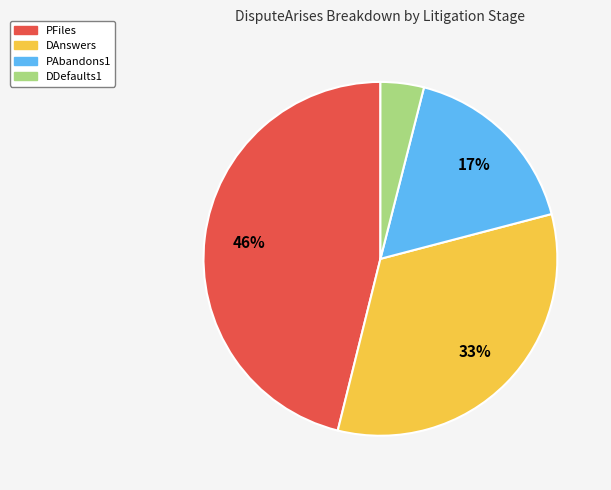

The PAbandons1 slice represents 17% of the pie. True or false?

True